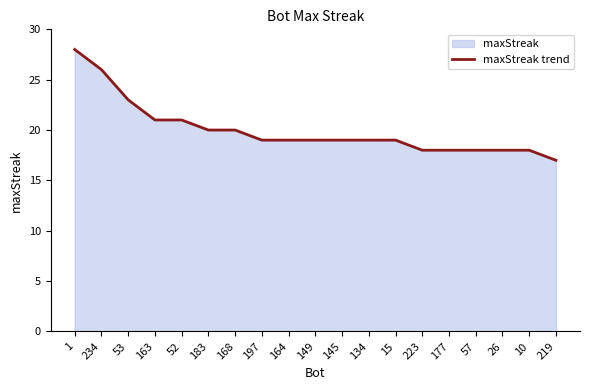

List the labels in order of value, smallest first.

219, 223, 177, 57, 26, 10, 197, 164, 149, 145, 134, 15, 183, 168, 163, 52, 53, 234, 1